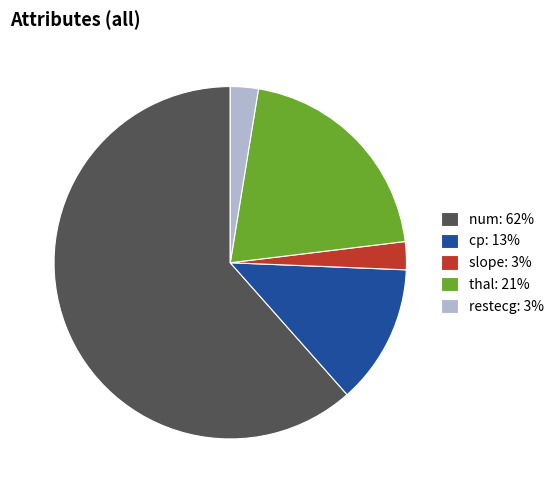

Is there a majority slice in this chart?

Yes